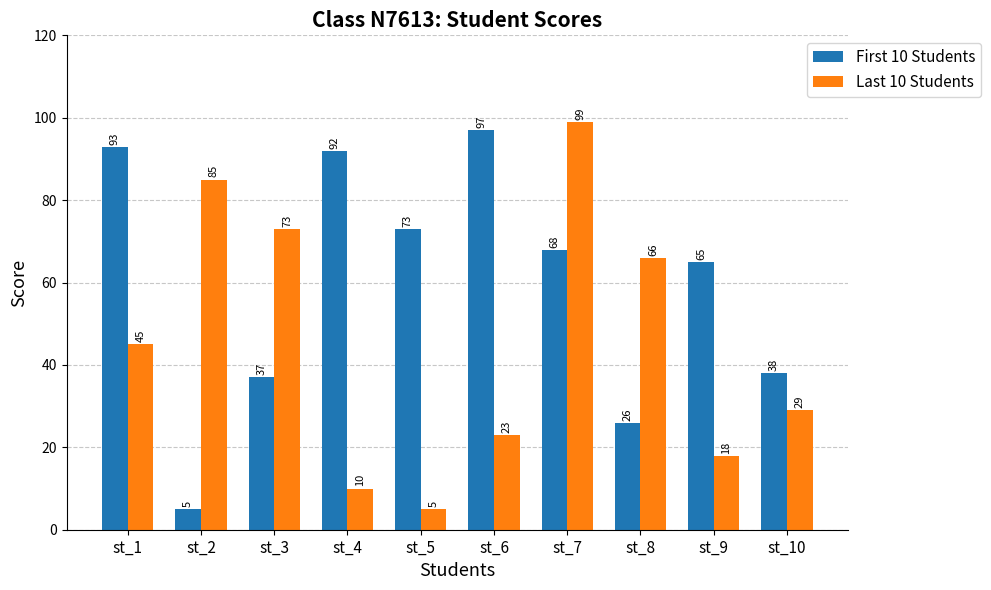

Read the Last 10 Students value at st_1.

45